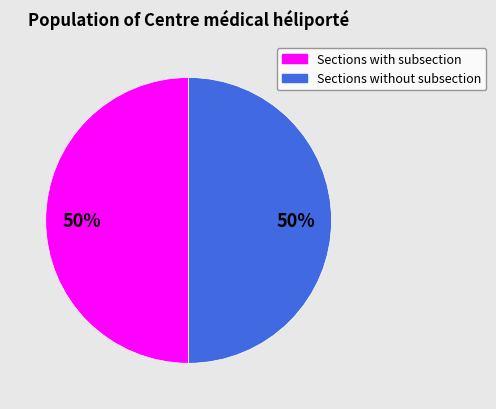

How many segments does this pie chart have?

2